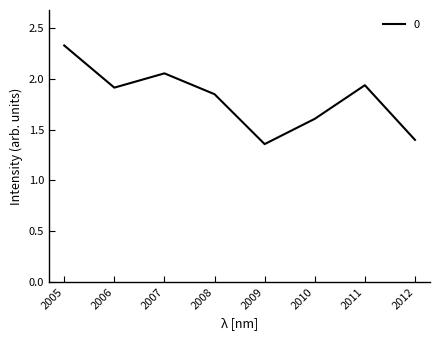

True or false: there are more than 1 points higher than both neighbors.

True